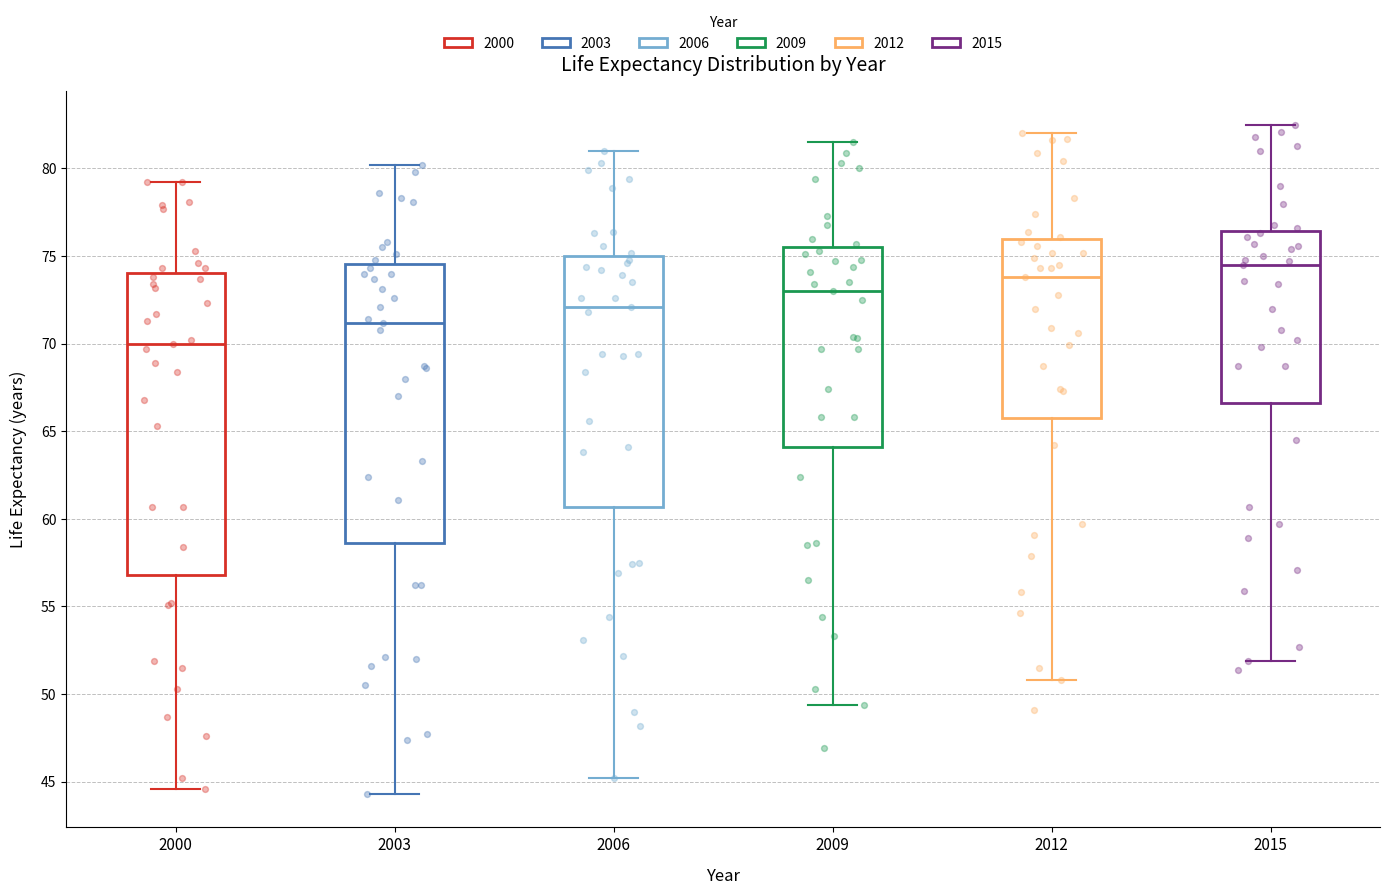

Reading left to right, read every box against the y-axis: the position of its median line, the range the box covers, and the ends of its whiskers. The values are not printed on the chart, so give them approximately, as read against the axis.

2000: median 70.0, box 57.0 to 74.0, whiskers 44.5 to 79.0
2003: median 71.0, box 58.5 to 74.5, whiskers 44.5 to 80.0
2006: median 72.0, box 60.5 to 75.0, whiskers 45.0 to 81.0
2009: median 73.0, box 64.0 to 75.5, whiskers 49.5 to 81.5
2012: median 74.0, box 66.0 to 76.0, whiskers 51.0 to 82.0
2015: median 74.5, box 66.5 to 76.5, whiskers 52.0 to 82.5